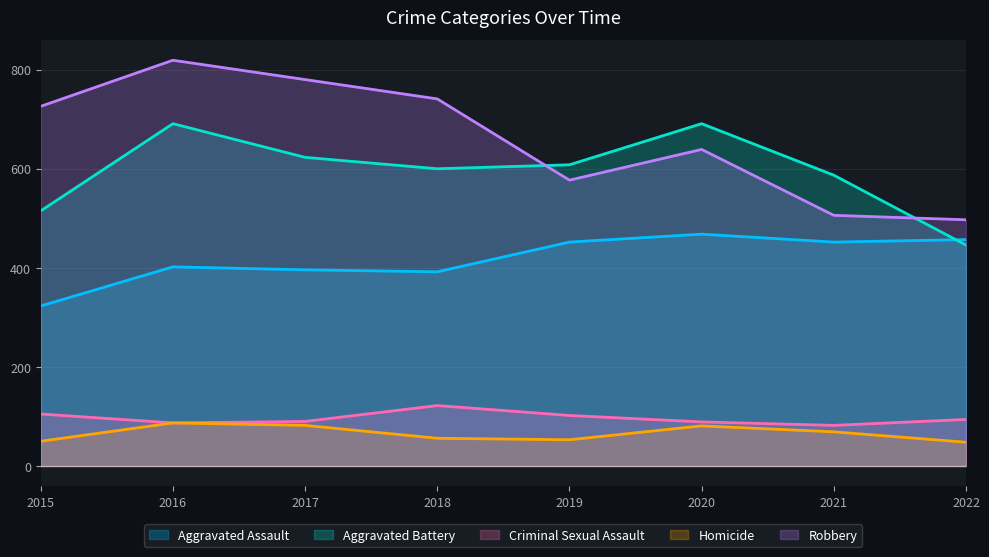

Count the number of categories in the chart.

8